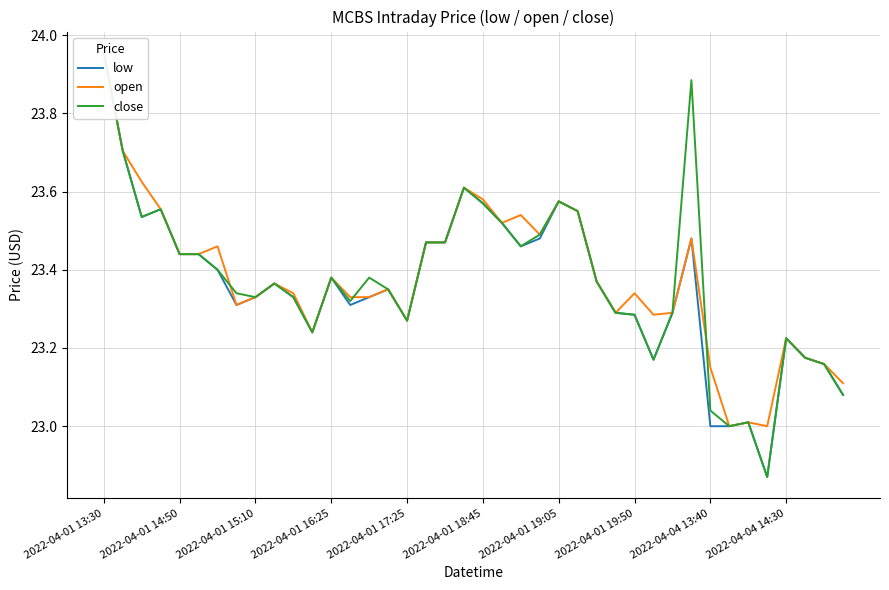

Where does the close series first go above 23?

2022-04-01 13:30